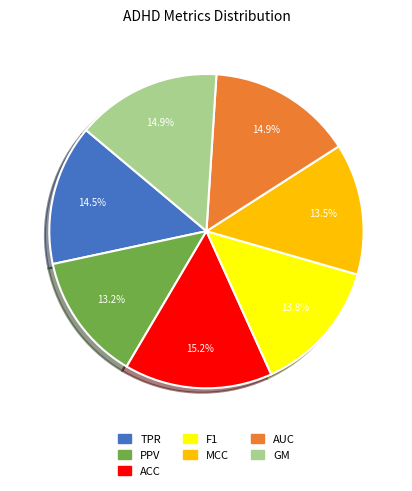

To the nearest percent, what percentage of the pie is PPV?

13%